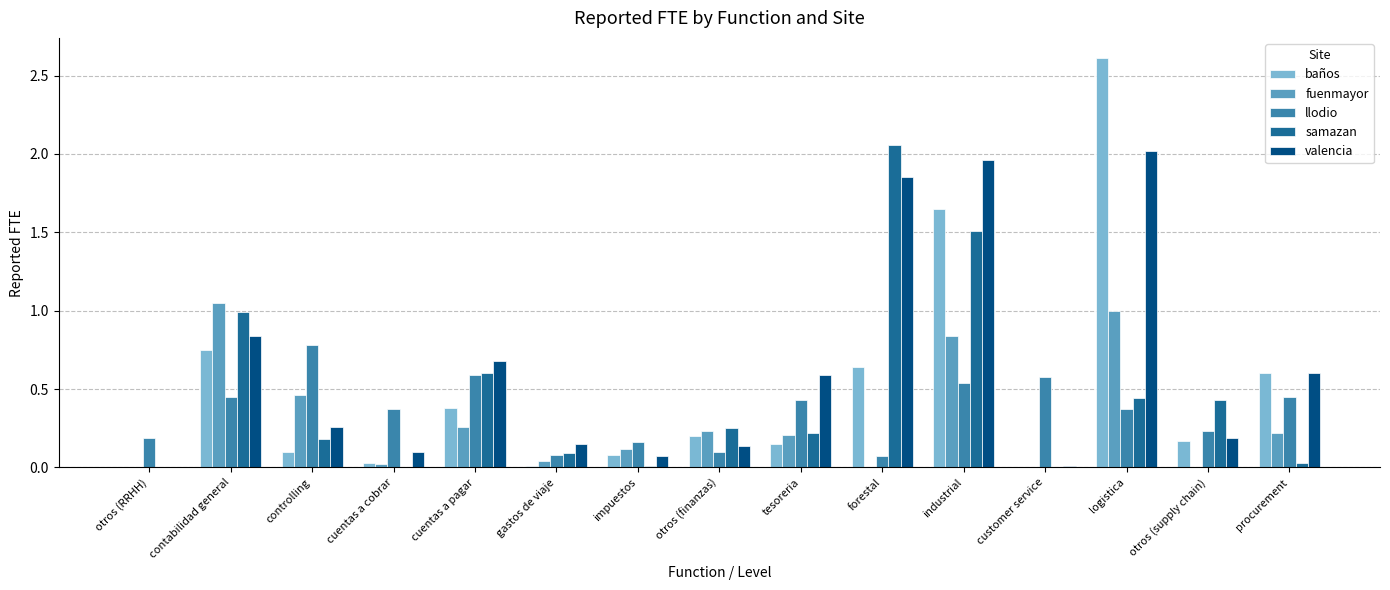

Are the bars horizontal?

No